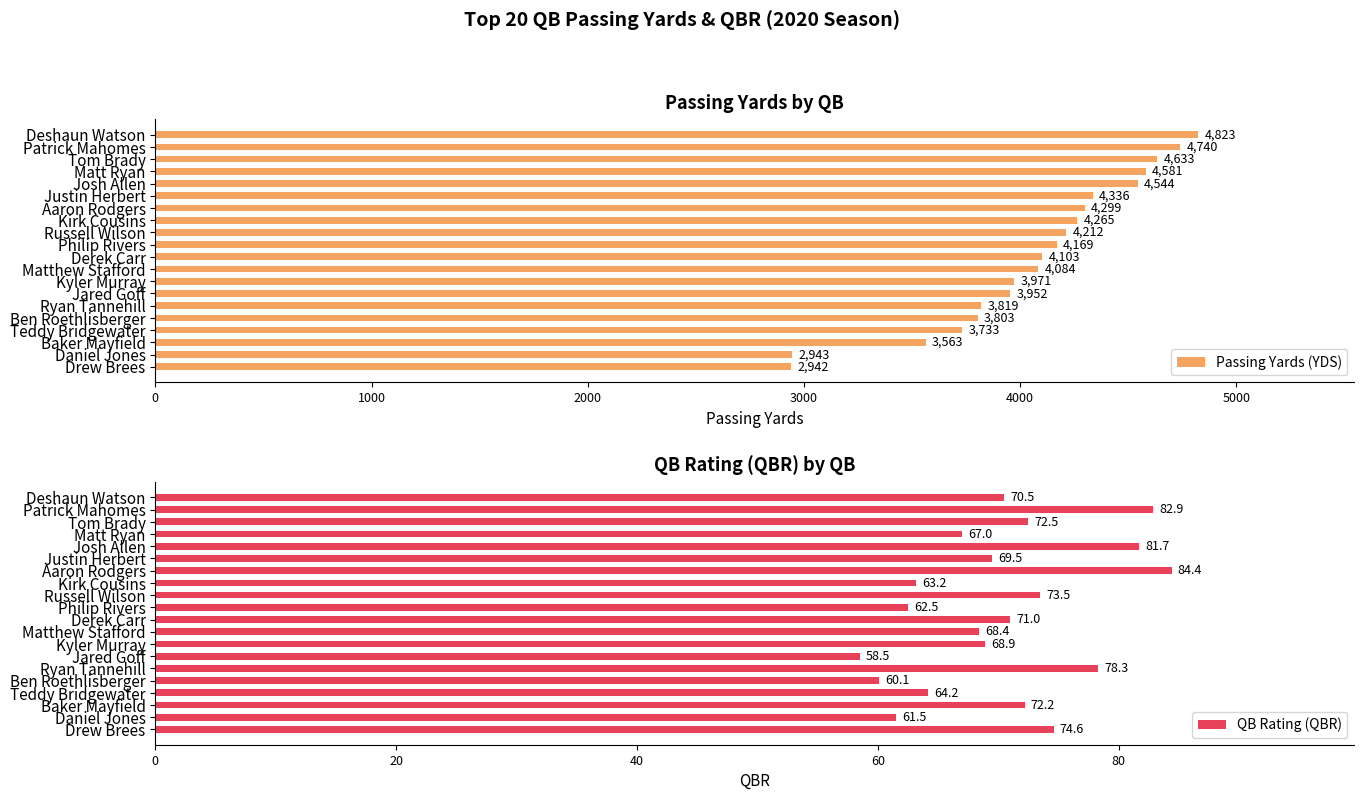

Is it true that Passing Yards (YDS) equals 8444.9 at Patrick Mahomes?

False